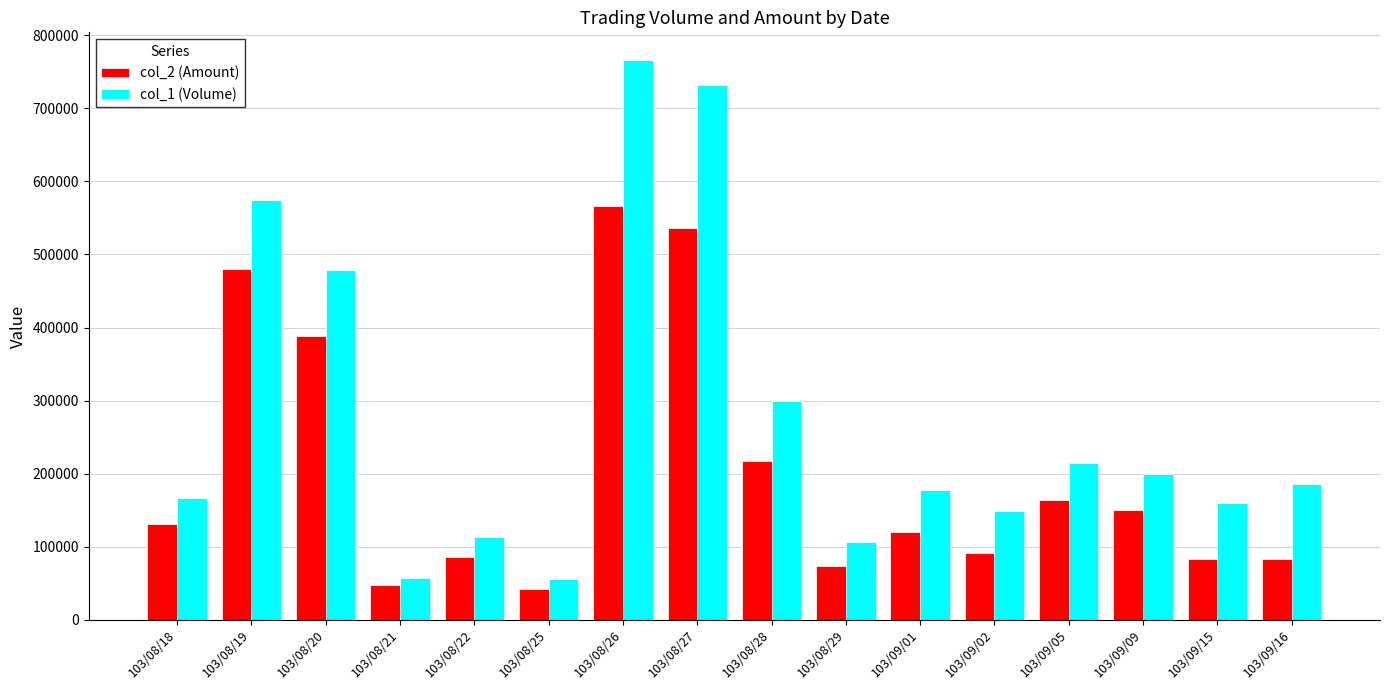

Is it true that col_1 (Volume) equals 263124 at 103/08/18?

False